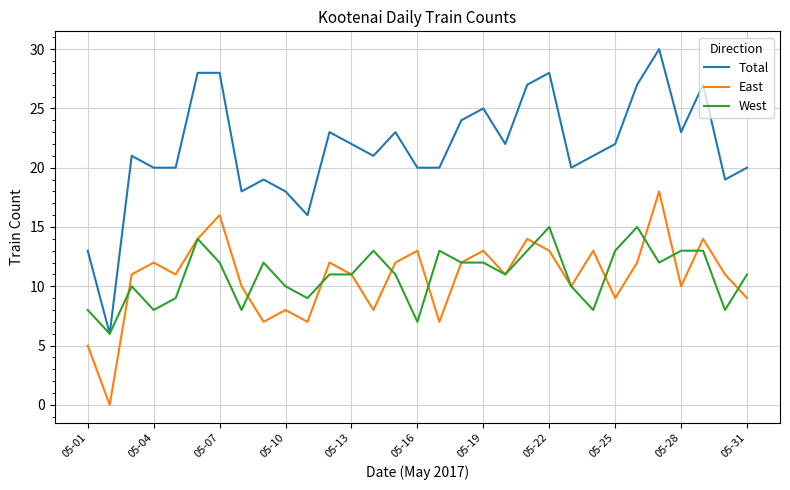

What is the minimum value for West?

6